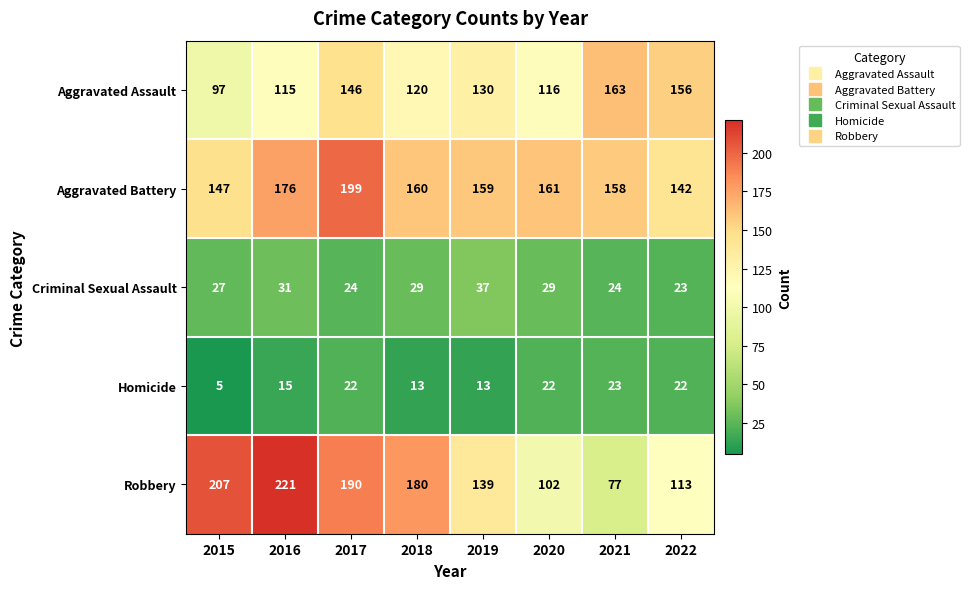

Which series has the widest spread of values?

Robbery